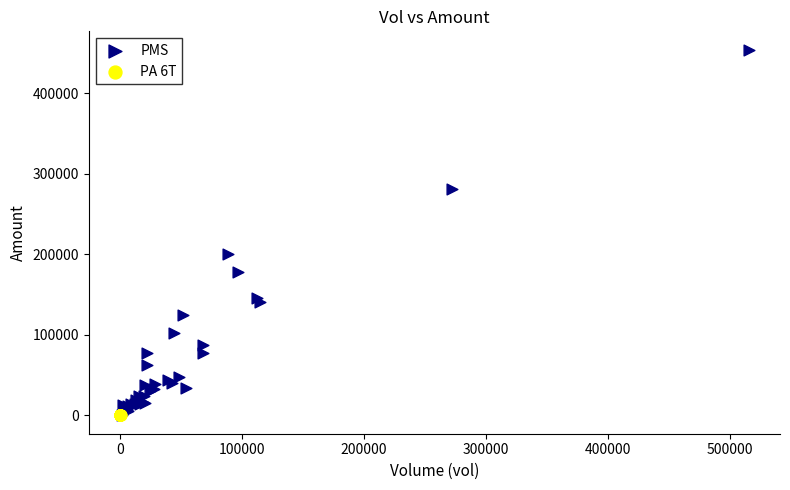

Which series has the widest spread of Y values?

PMS